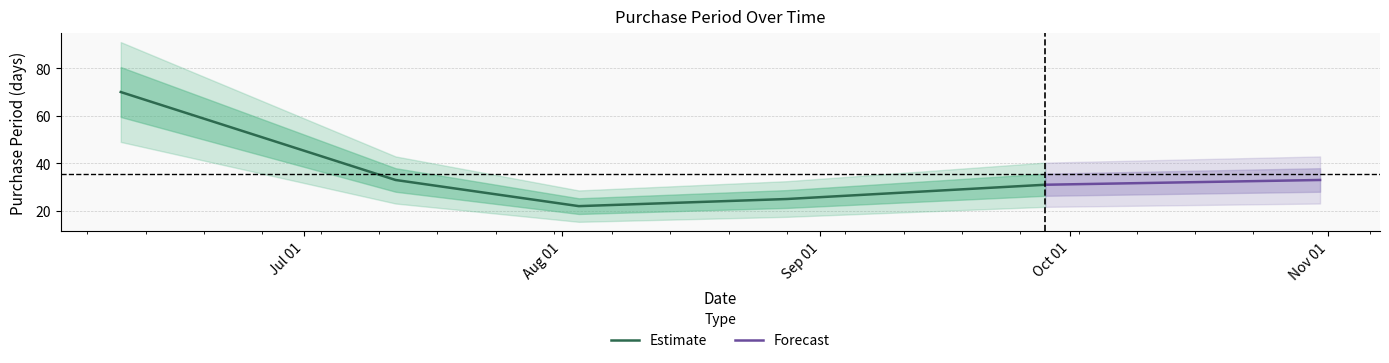

What is the maximum value for Estimate?

70